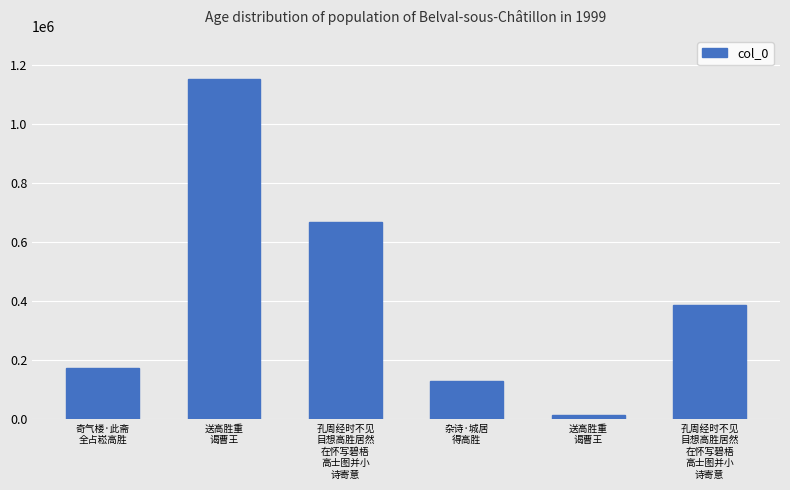

Are the bars grouped side by side (vs. stacked)?

No